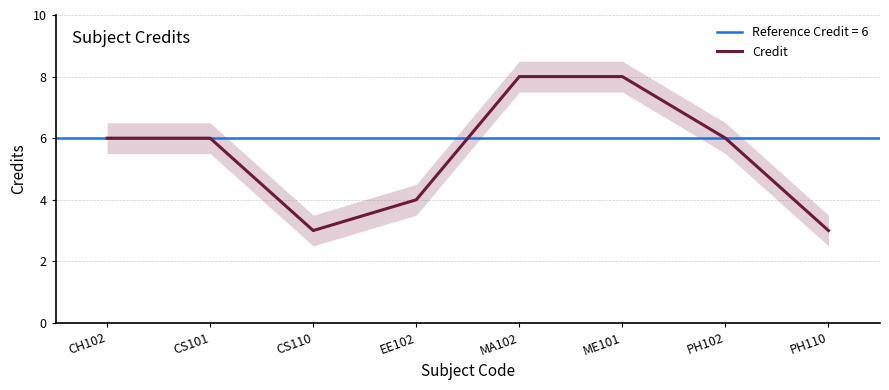

At which category does the chart reach its peak across all series?

MA102